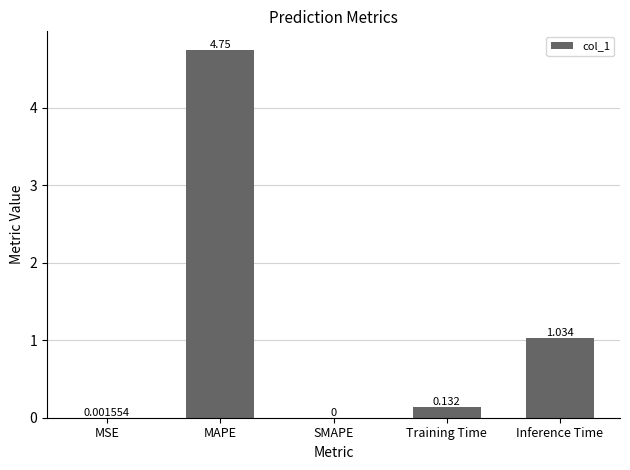

At which label is the value closest to 2?

Inference Time